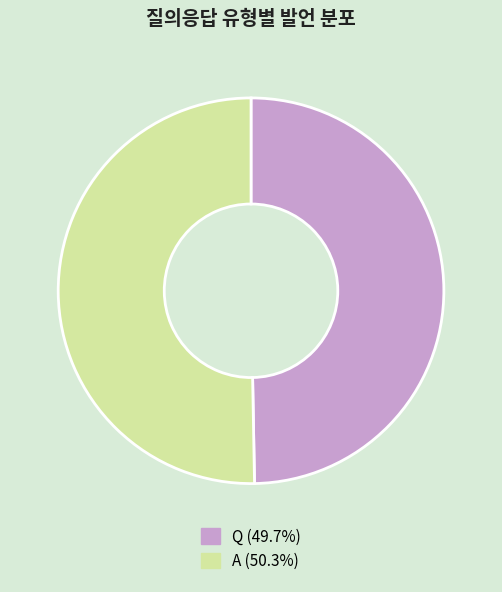

Rank the categories by value from highest to lowest.

A, Q